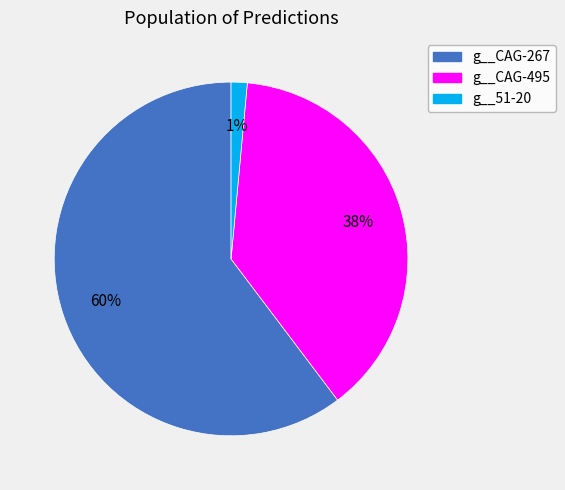

Which slice is the largest?

g__CAG-267